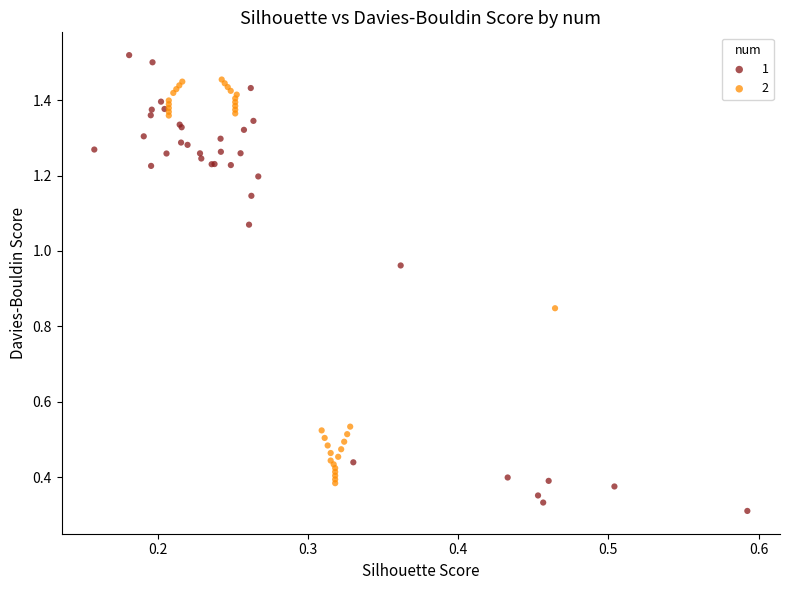

What are all the series names shown in the legend?

1, 2